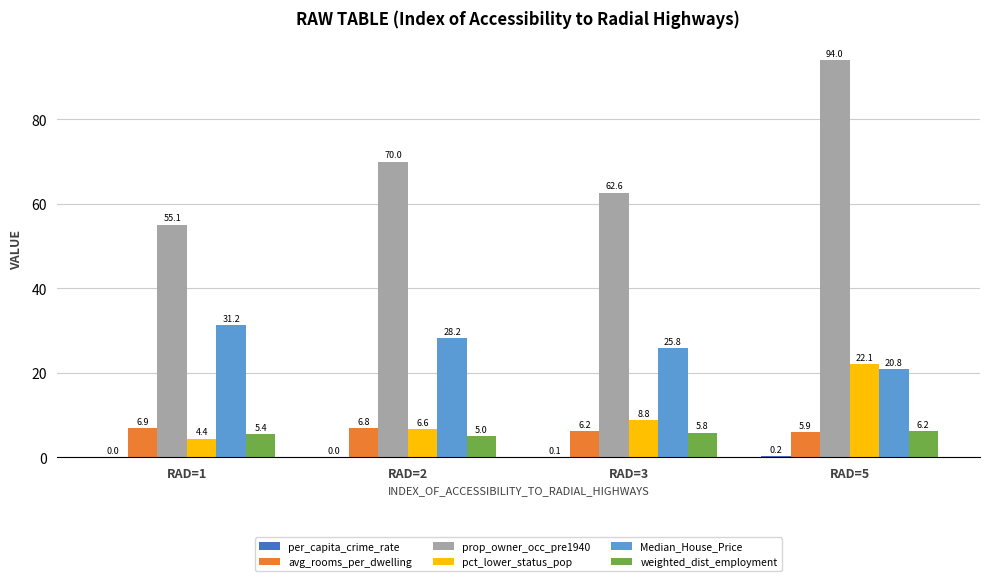

At which category is the sum across all series the highest?

RAD=5